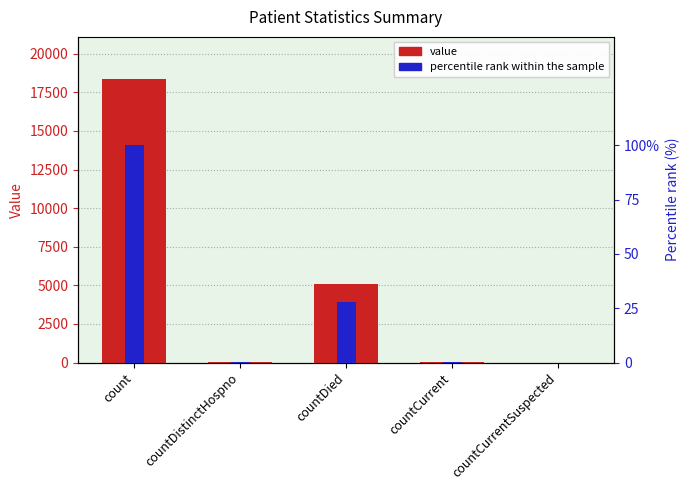

What is the label of the 3rd bar from the left?

countDied